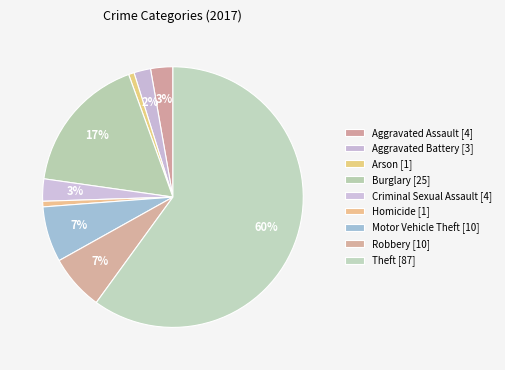

True or false: Theft accounts for 60% of the total.

True